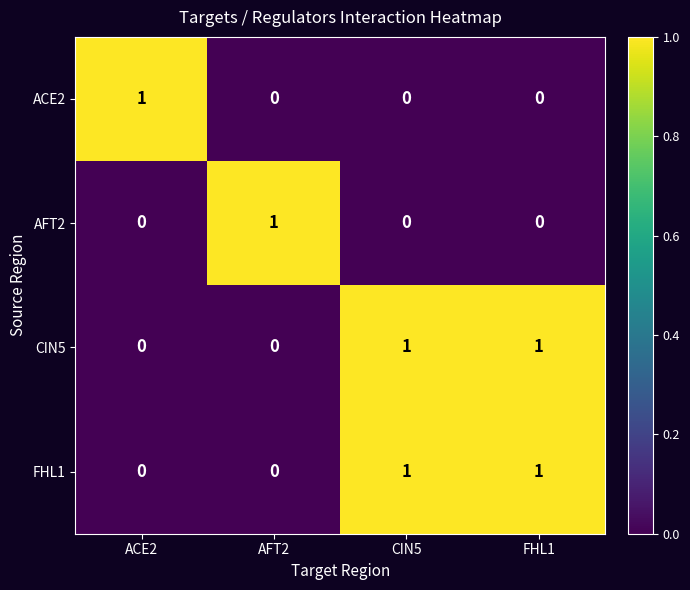

The value of FHL1 at FHL1 is 0. True or false?

False